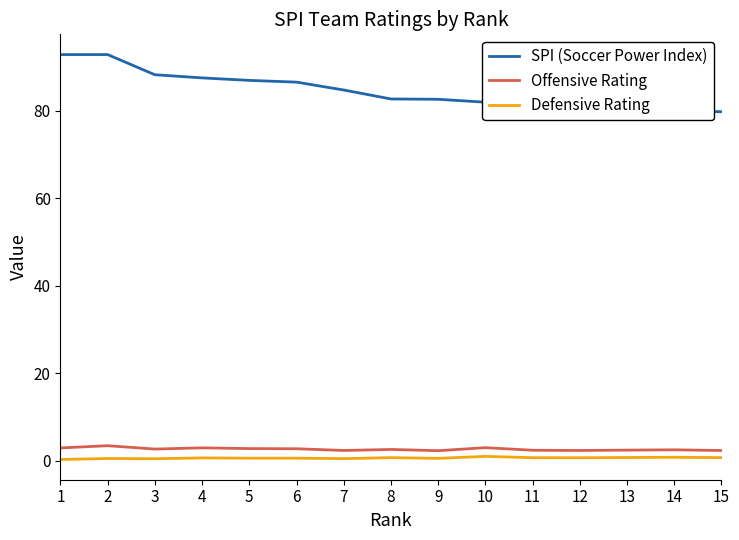

Which series changed the most between 10 and 14?

SPI (Soccer Power Index)